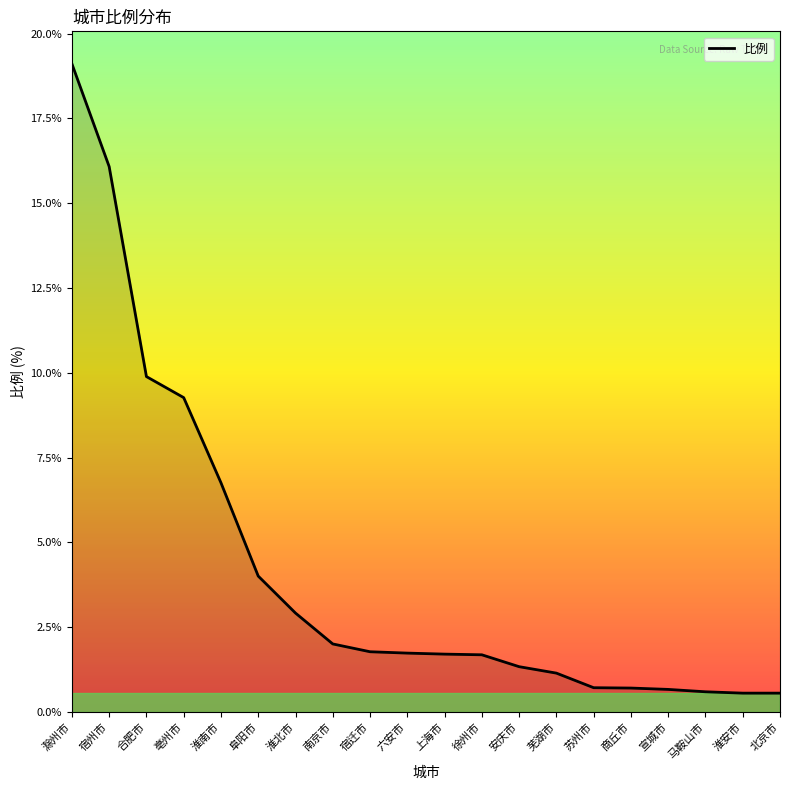

What value does the data have at 阜阳市?

4.0